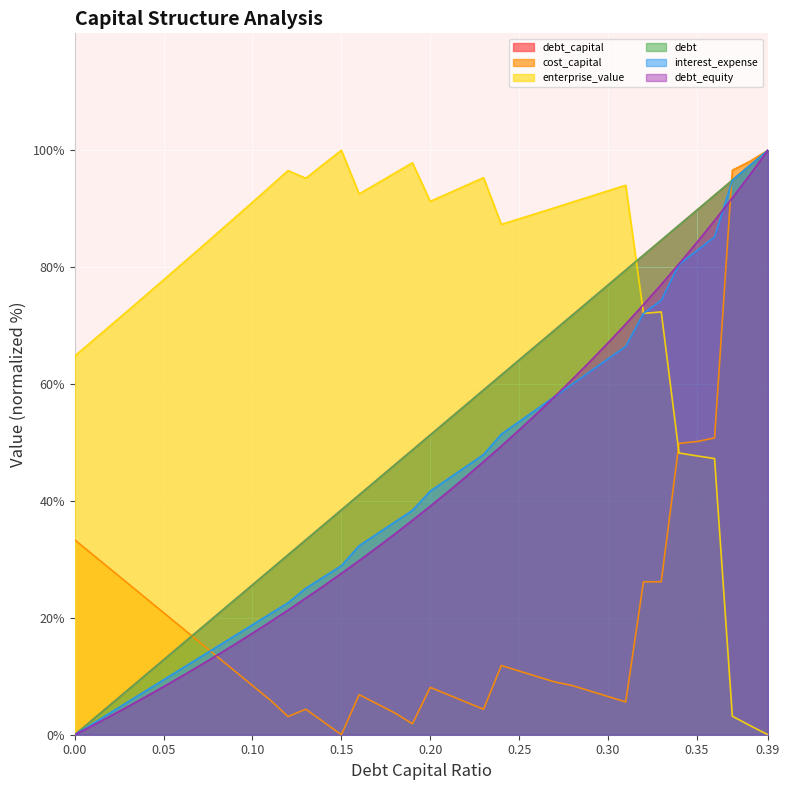

Between which two adjacent categories do debt and cost_capital first intersect?

0.06 and 0.07